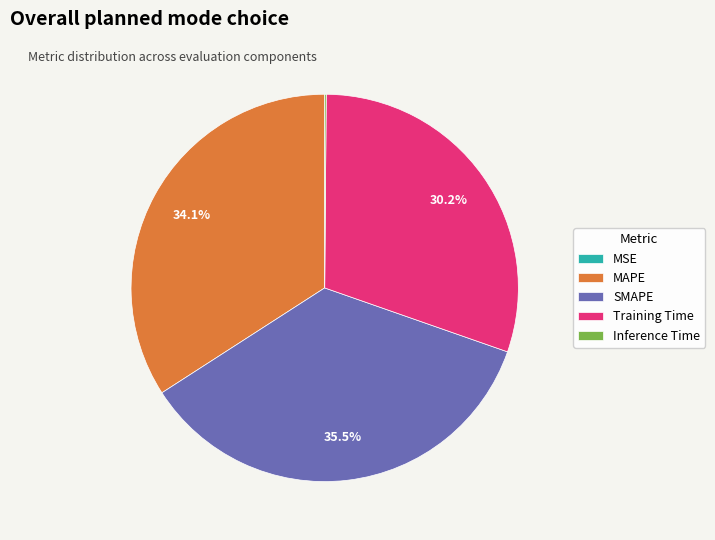

Is there a majority slice in this chart?

No